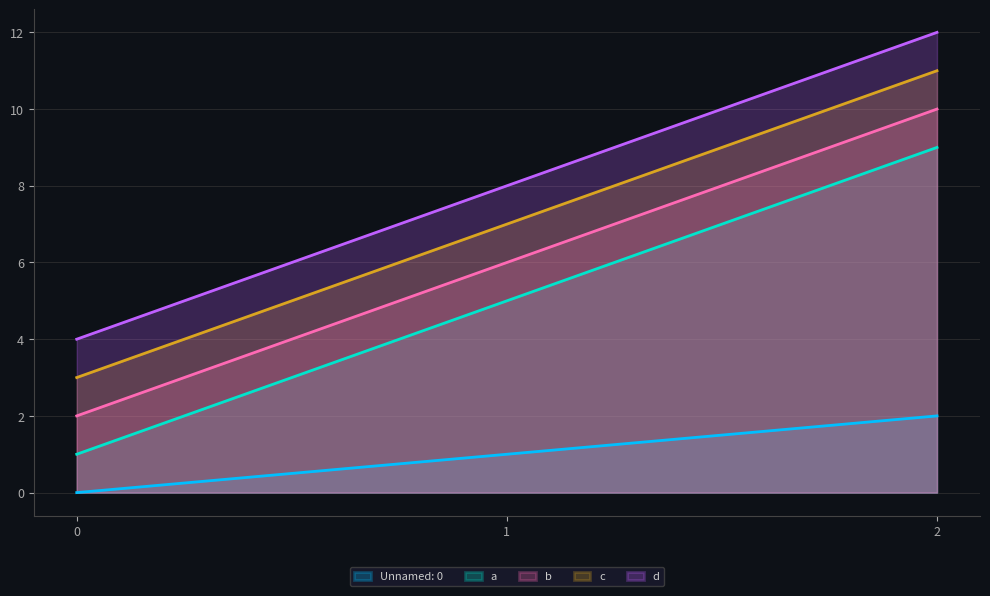

Reading left to right, list all the values displayed in this chart.

Unnamed: 0: 0	1	2
a: 1	5	9
b: 2	6	10
c: 3	7	11
d: 4	8	12